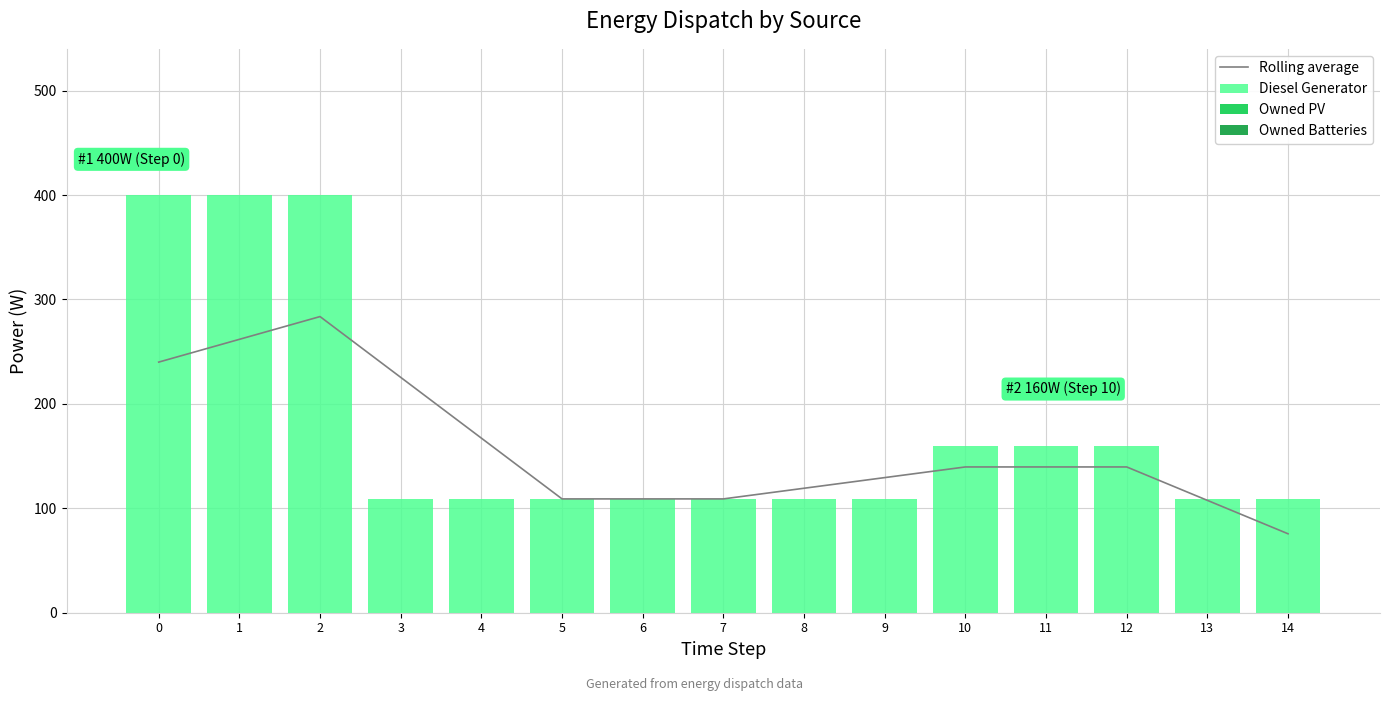

How many values in the Rolling average series are below 139?

7